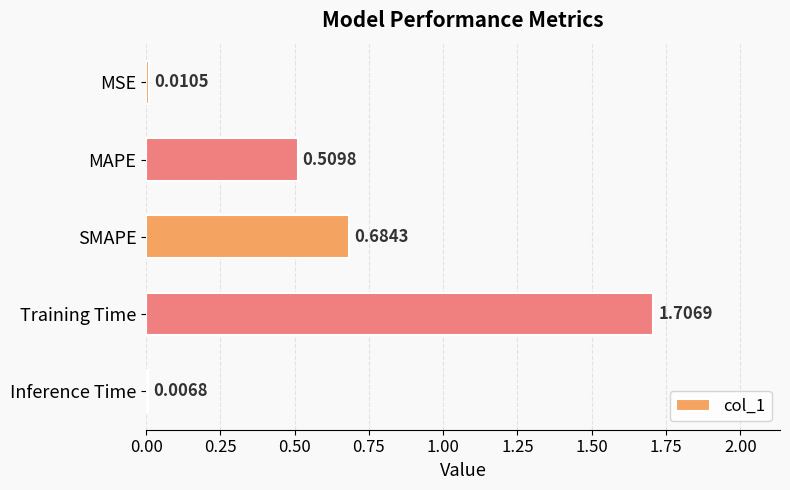

Does the chart contain stacked bars?

No